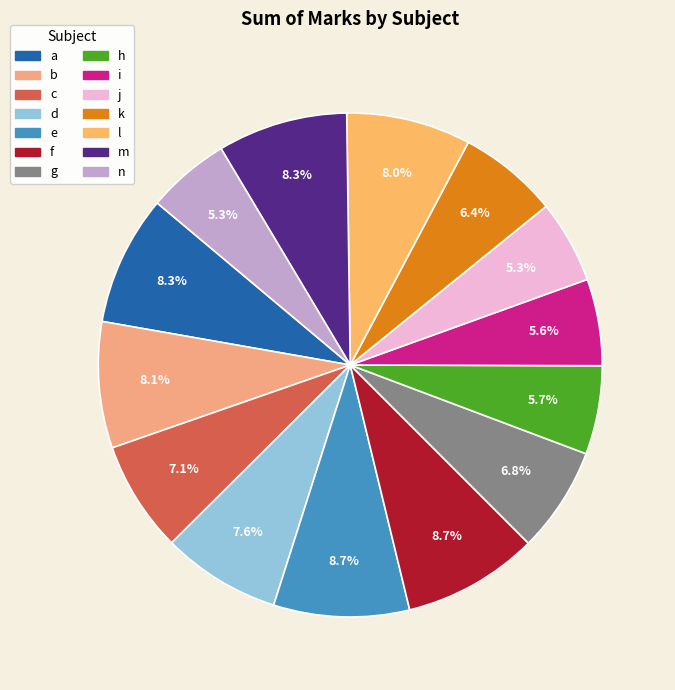

To the nearest percent, what is the average slice percentage?

7%